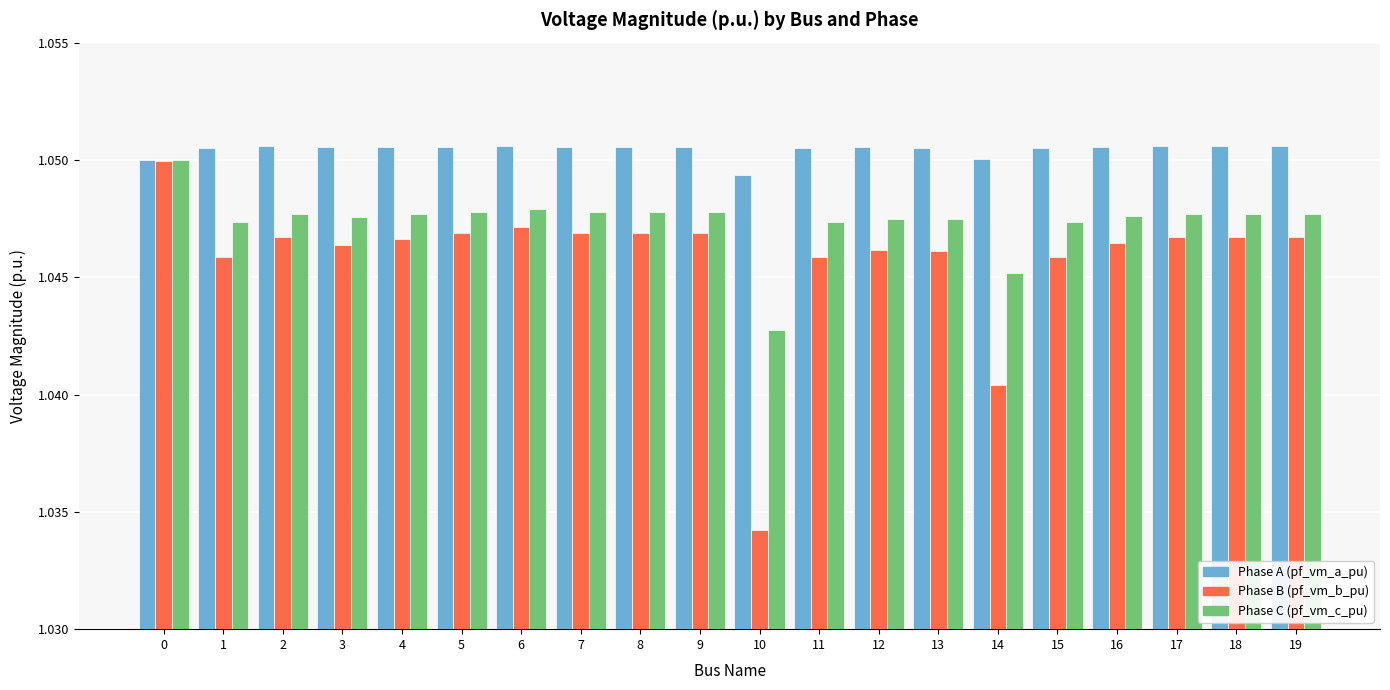

What is the total value across all series at 18?

3.1